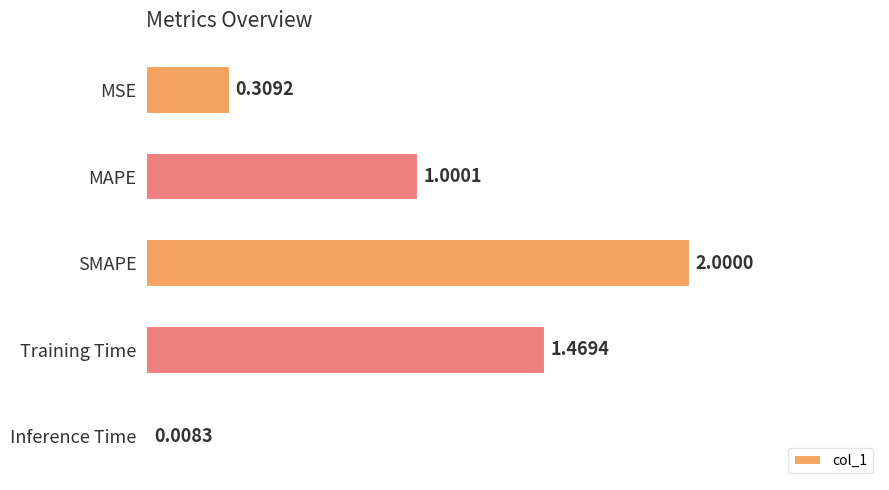

Which label corresponds to the largest value in the chart?

SMAPE